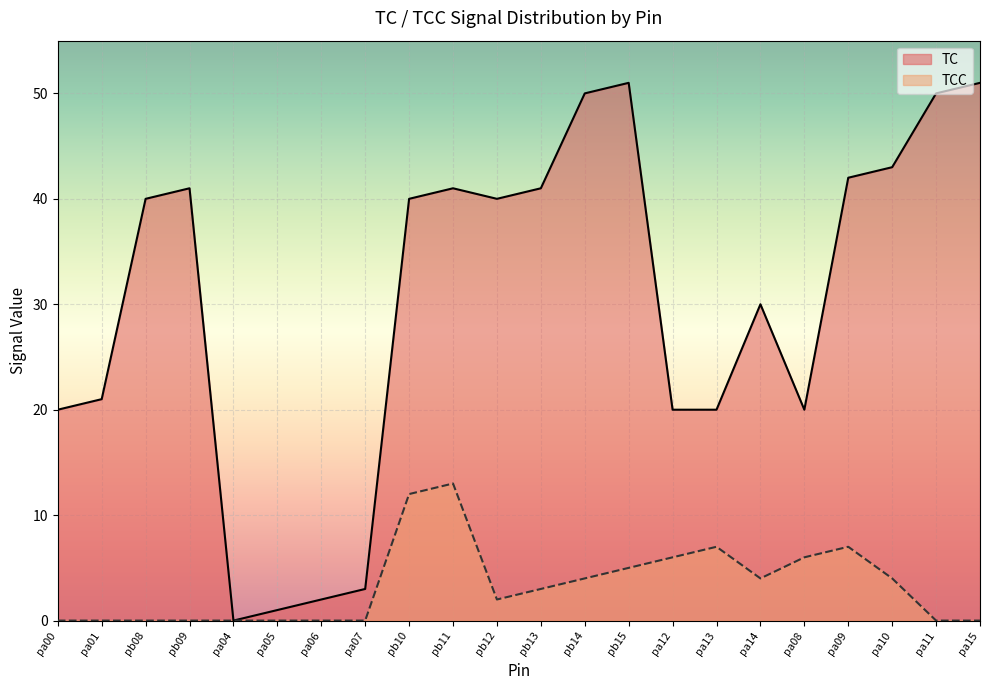

At which category does TCC reach its first local peak?

pb11